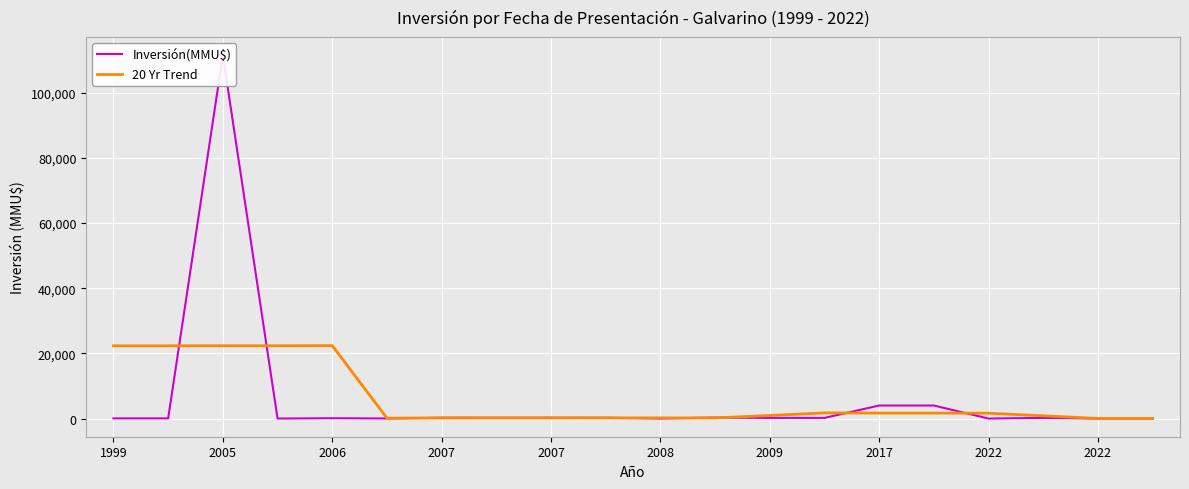

Which series has the widest spread of values?

Inversión(MMU$)